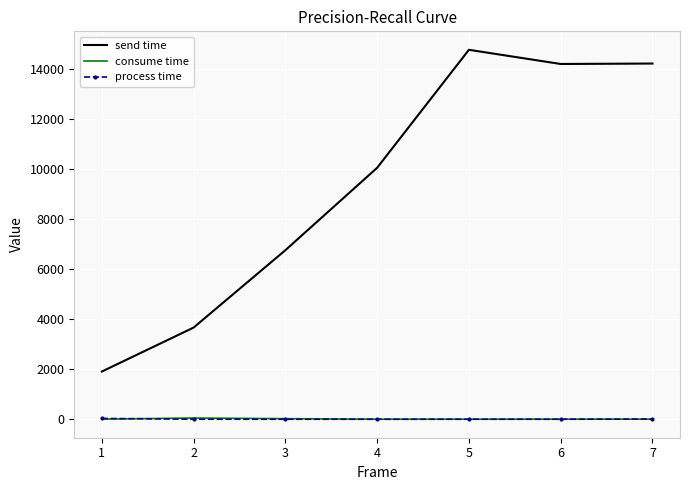

What is the spread (max minus min) of values at 6?

14206.3